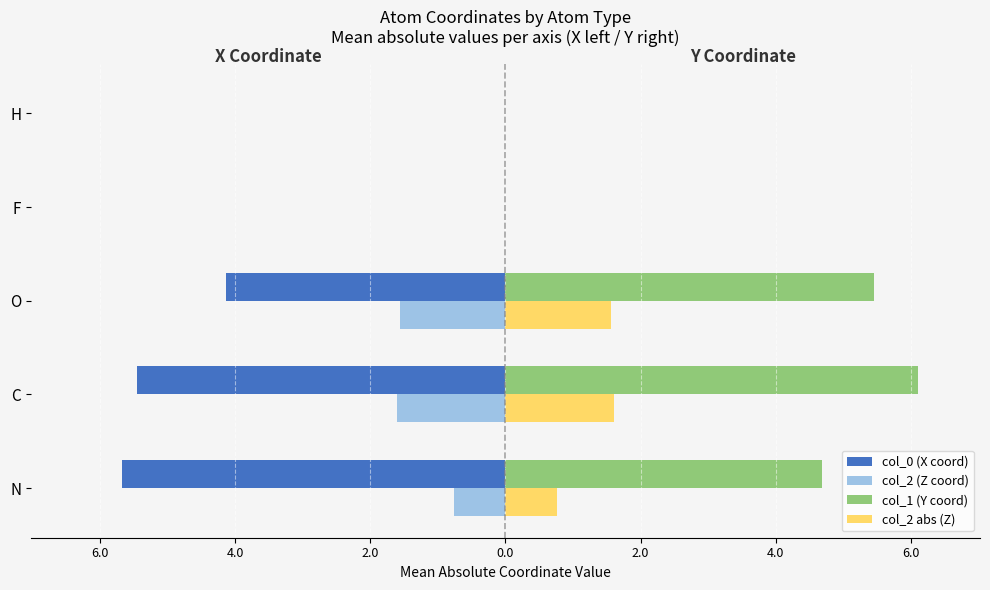

What is the difference between the maximum and minimum values in the col_2 abs (Z) series?

1.6